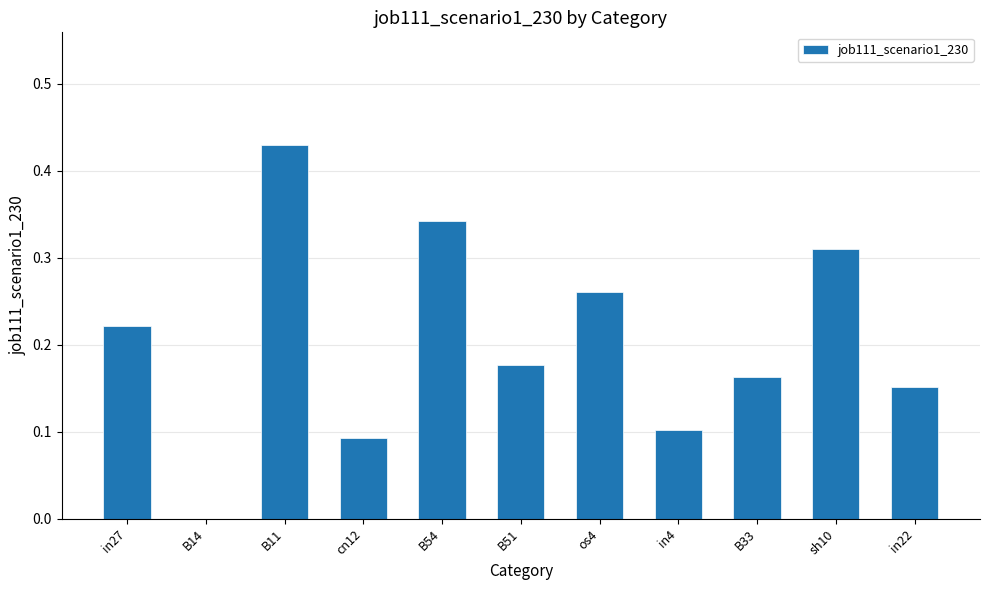

What is the sum of the values at B54 and B51?

0.5